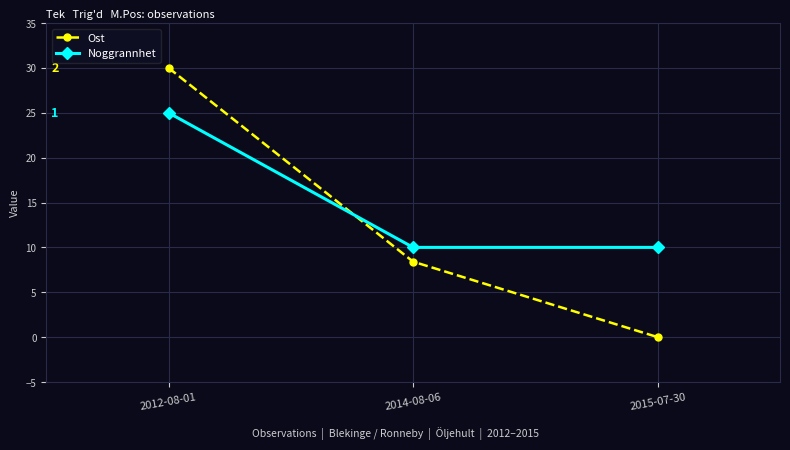

Which category has the highest value in the Ost series?

2012-08-01